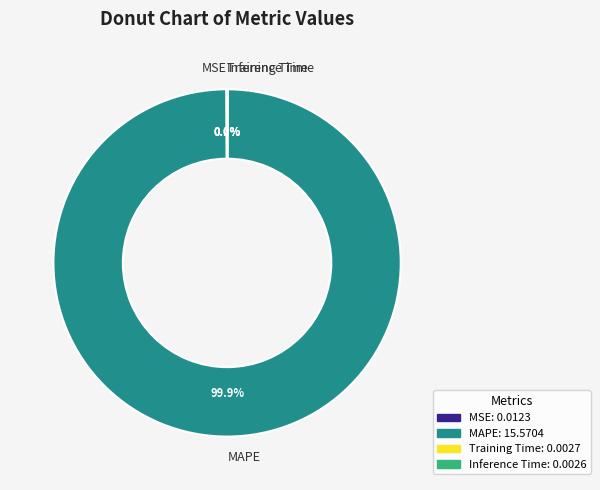

How much of the chart is everything except MAPE?

0.1%